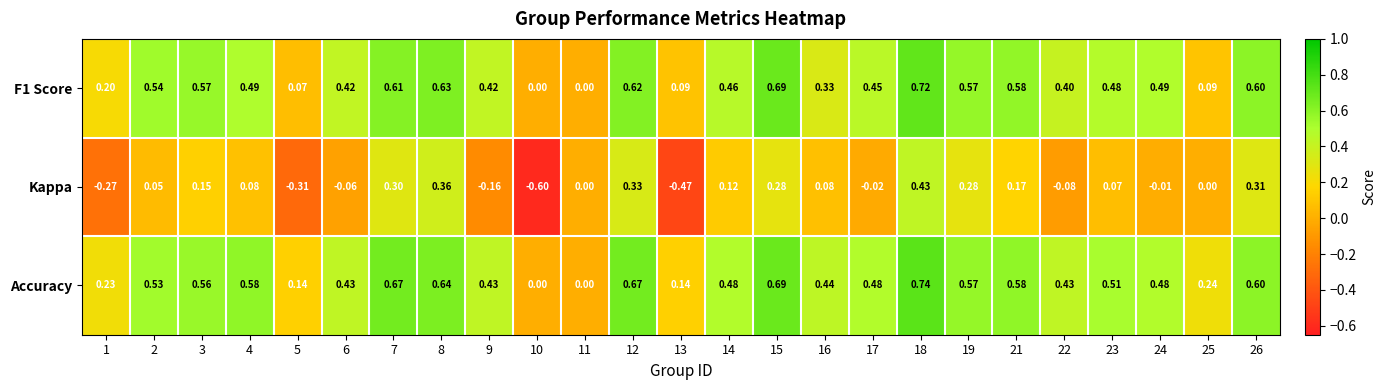

Which series has the largest total across all categories?

Accuracy